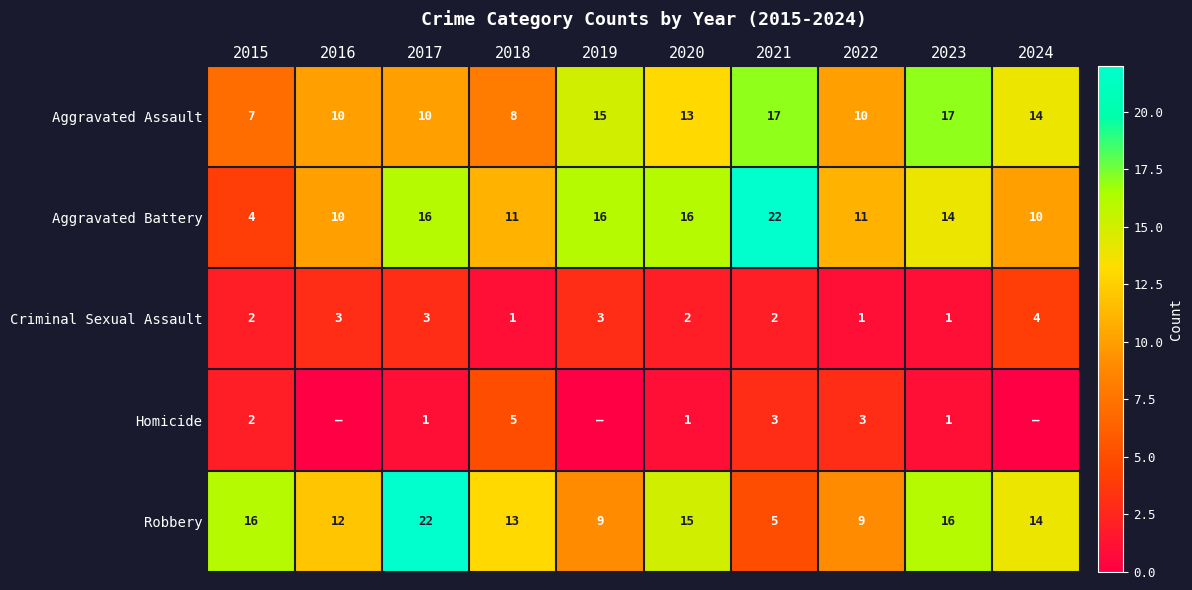

How many Aggravated Assault values are between 10 and 15?

6